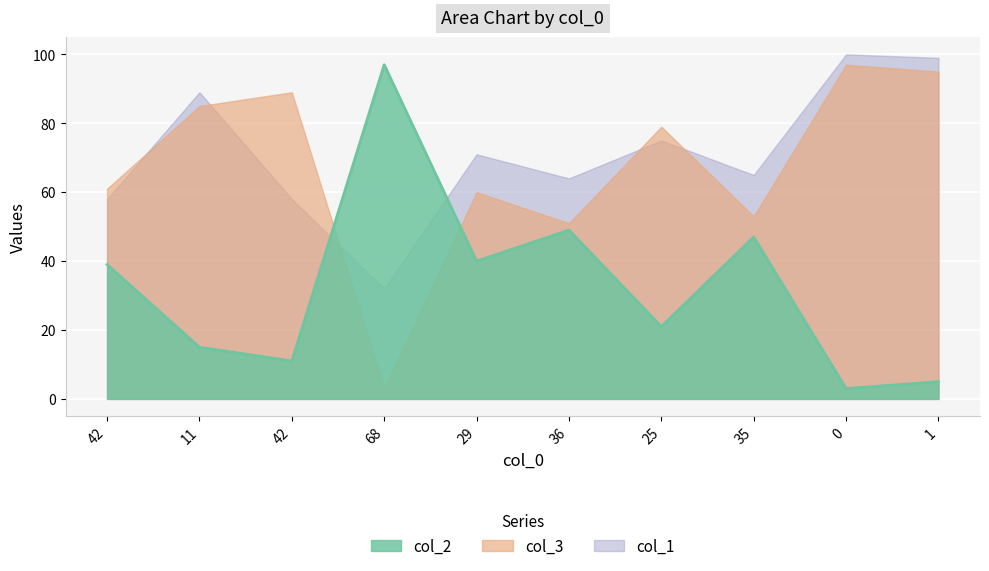

What is the sum of all values?

327